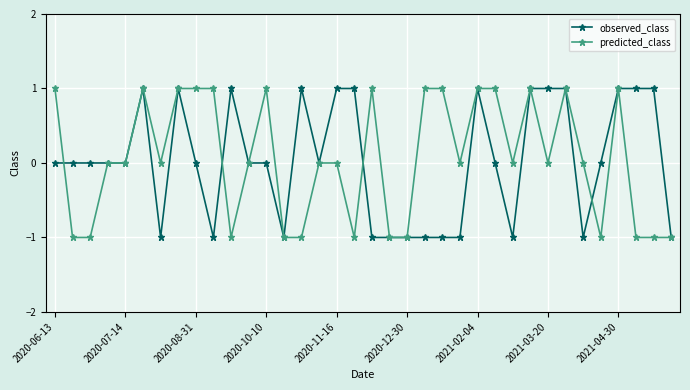

At 2020-06-13, list the series in order from largest to smallest.

predicted_class, observed_class